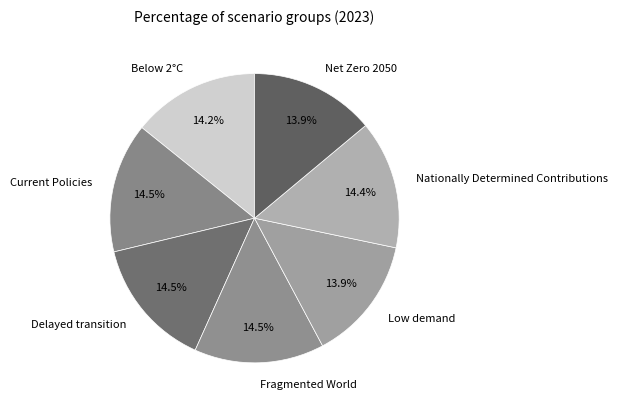

What percentage do Nationally Determined Contributions and Net Zero 2050 together represent?

28.3%